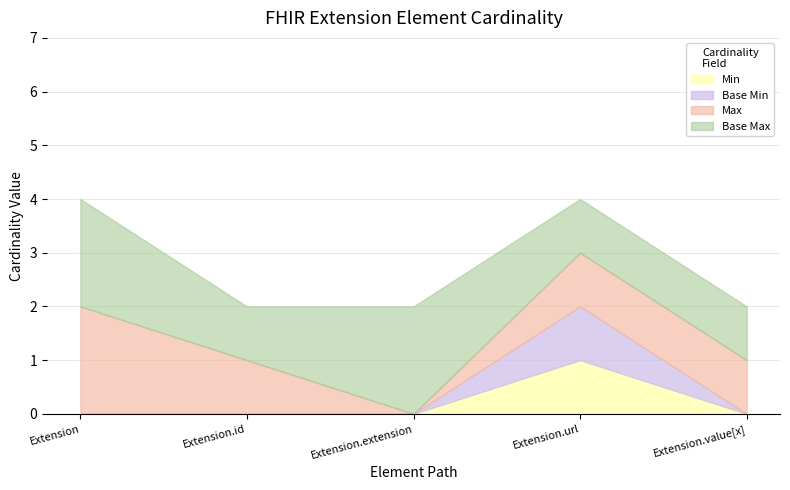

True or false: Extension.id has more than 2 interior local peaks.

False